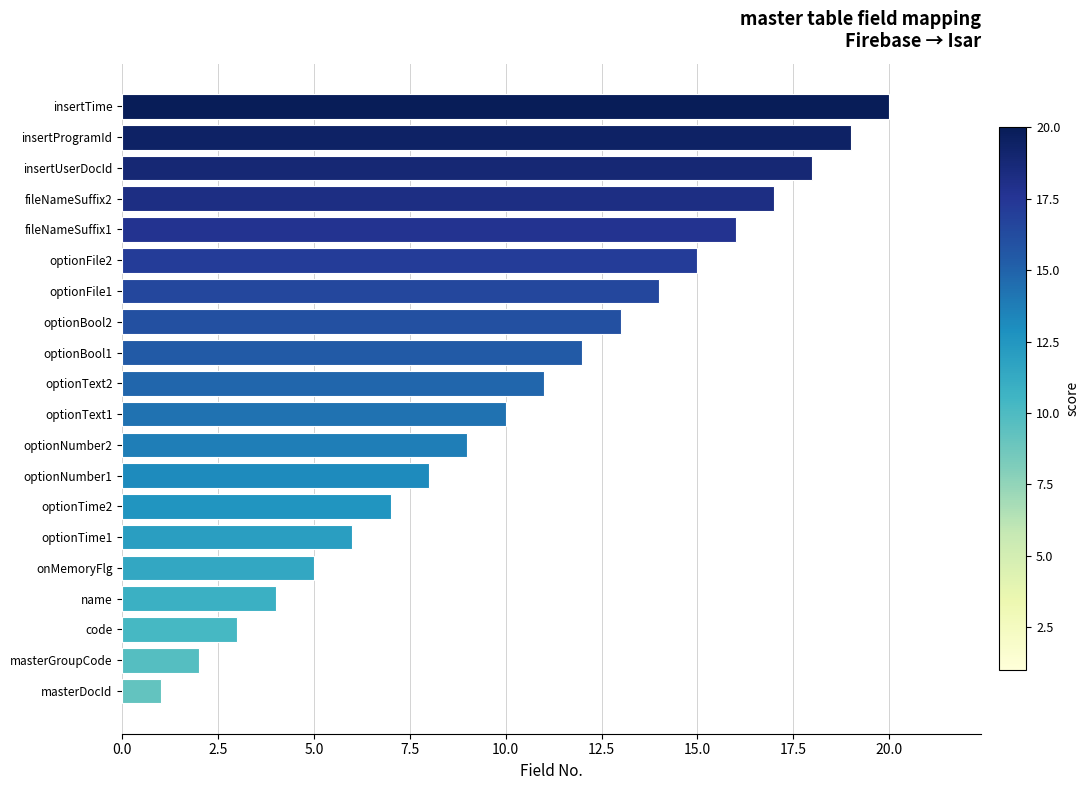

Which category has the lowest value across all series?

masterDocId